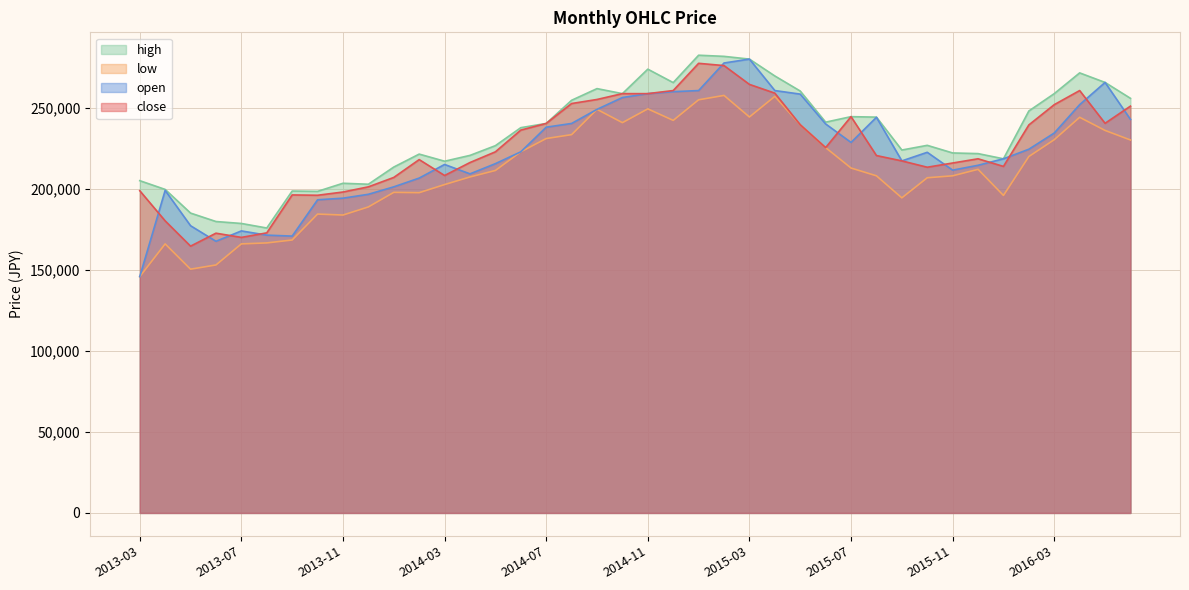

How many data points does each series have?

40